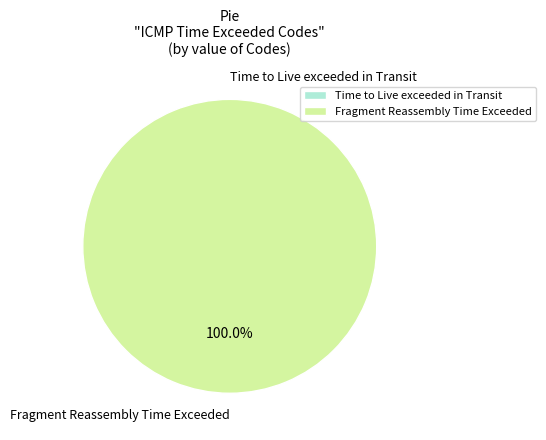

How many segments does this pie chart have?

2